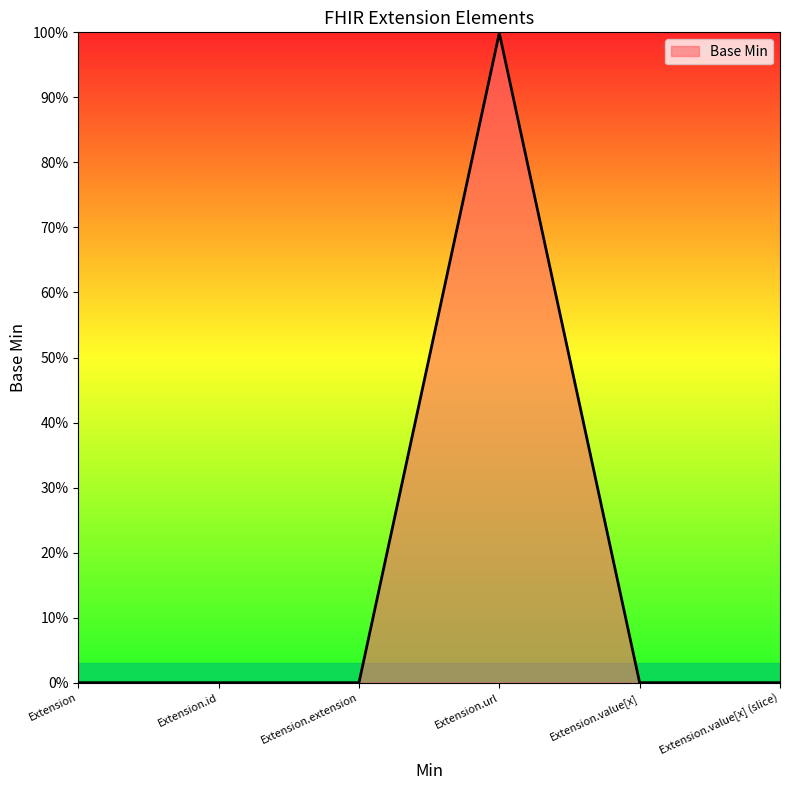

At which category does the data reach its first local peak?

Extension.url